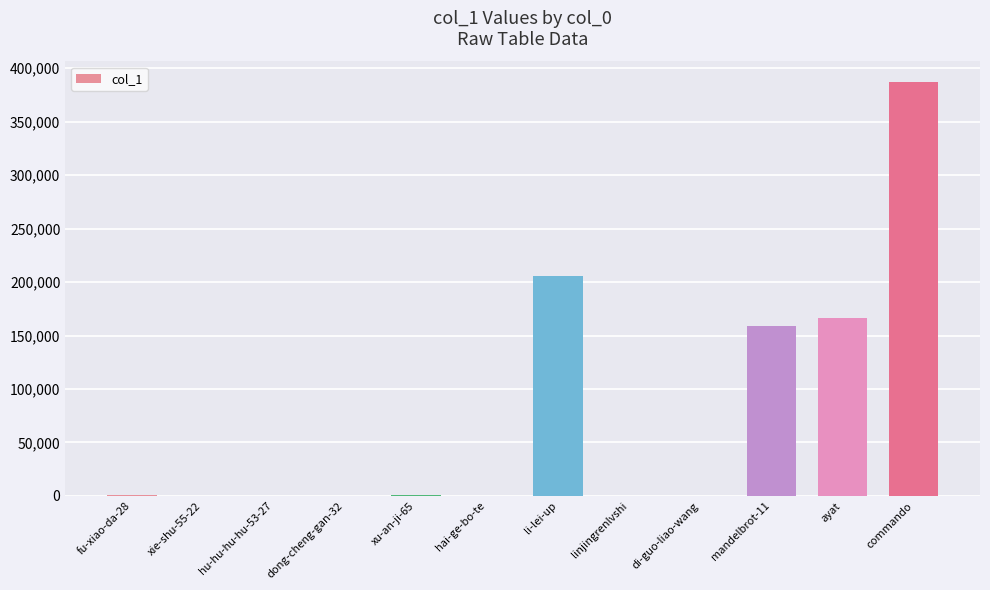

What is the change in value from hu-hu-hu-hu-53-27 to commando?

+386944